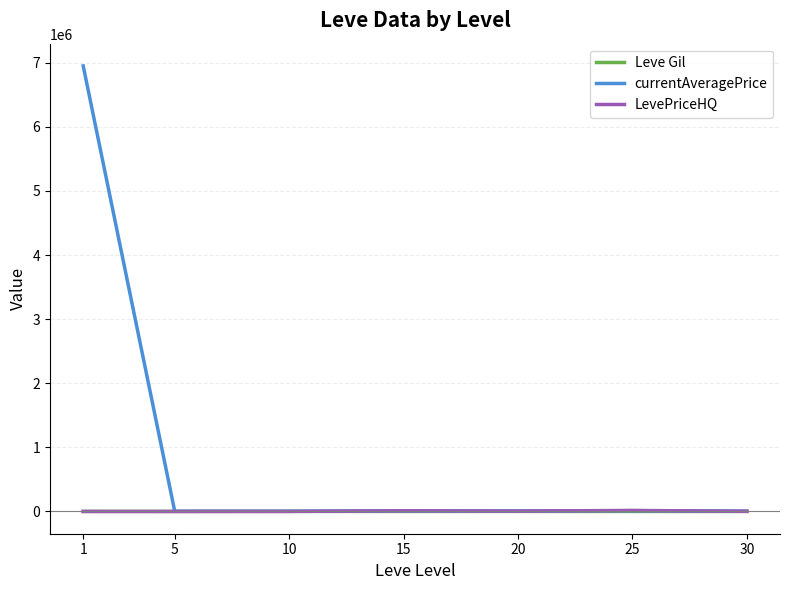

What is the lowest value of the Leve Gil series?

232.5